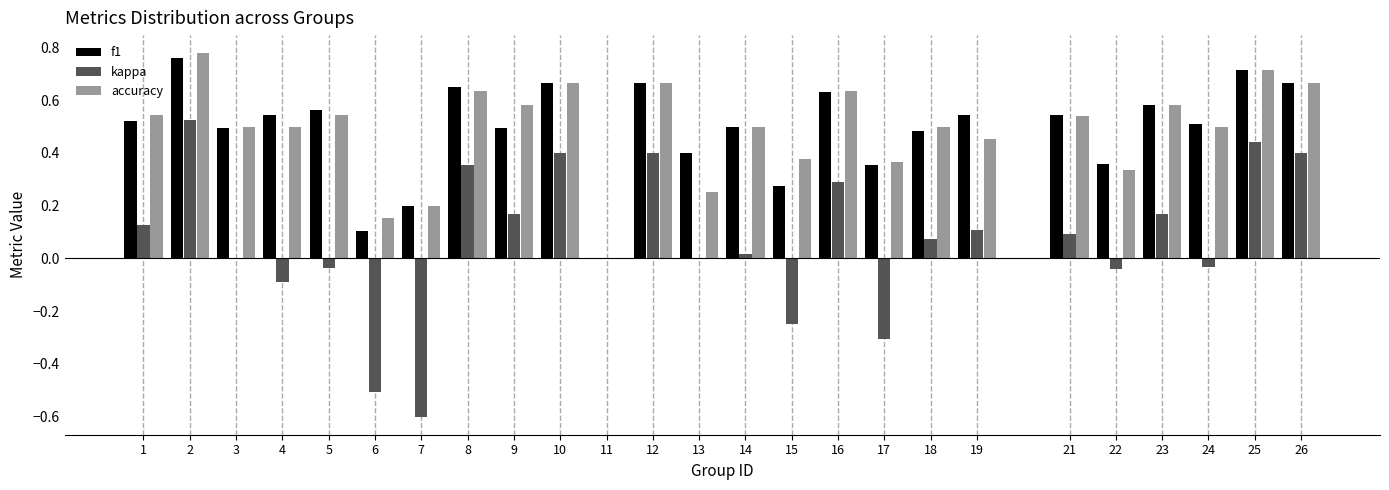

What is the total value across all series at 5?

1.1